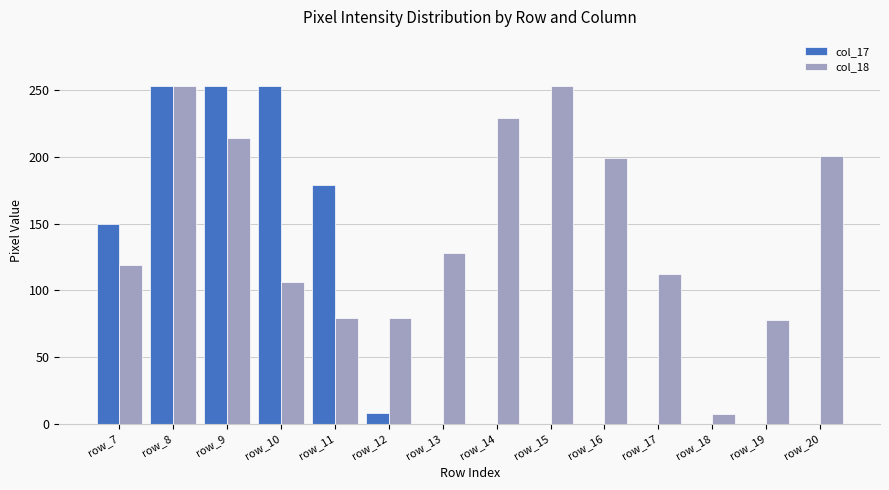

True or false: col_18 has a value of 78 at row_19.

True